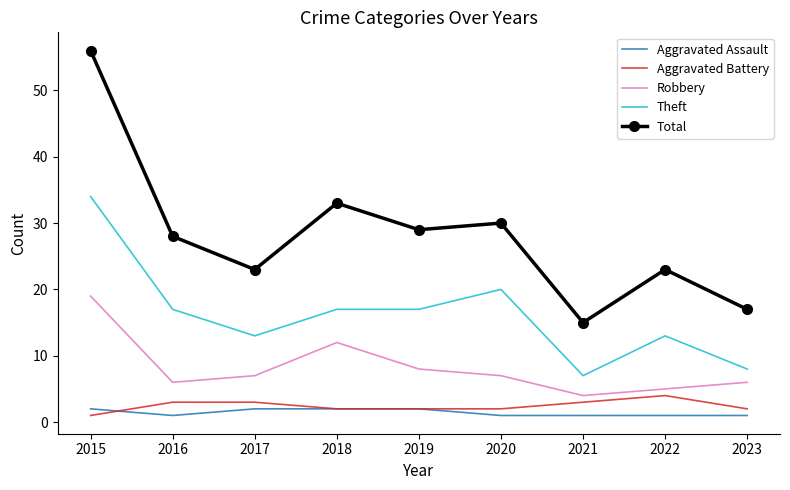

Which category has the highest value in the Theft series?

2015